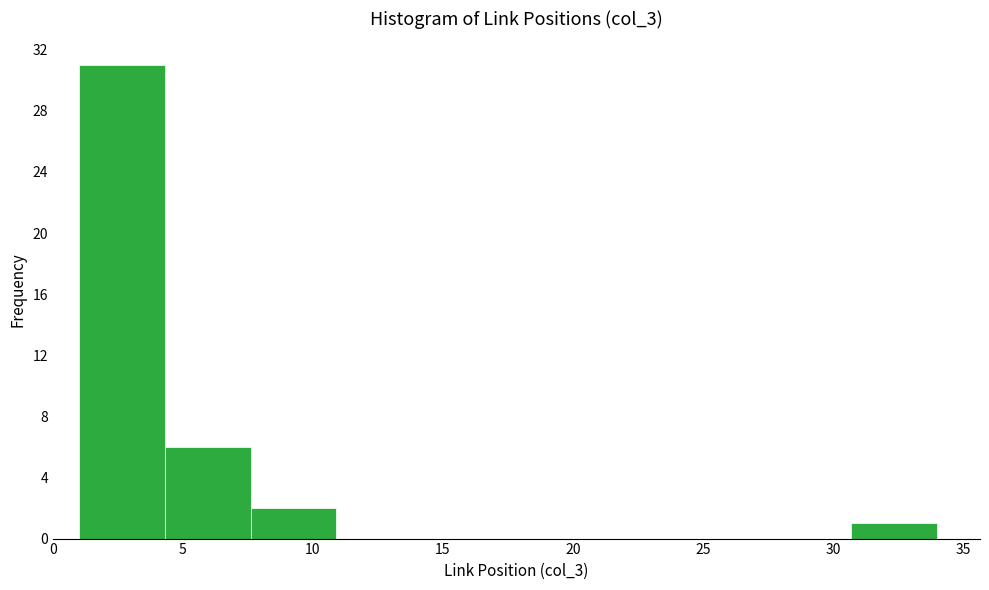

Which range on the x-axis has the tallest bar?

1.0 to 4.3